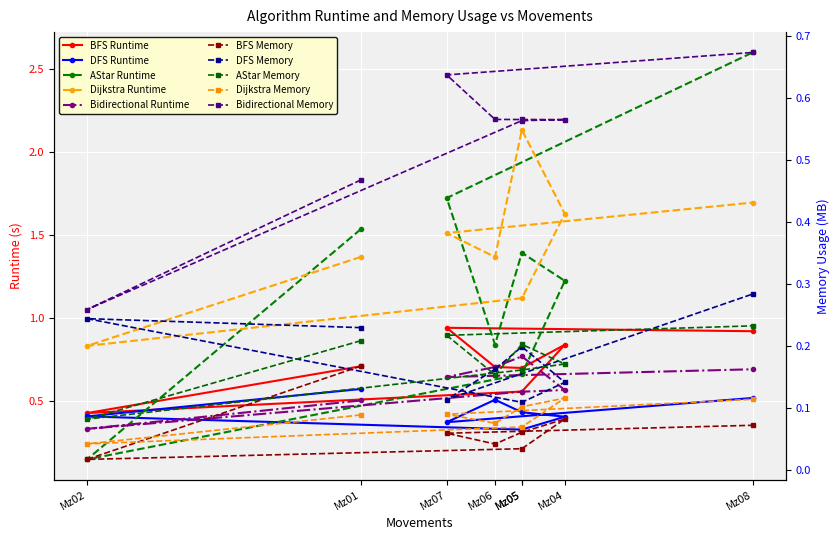

What is the difference between the DFS values at Mz06 and Mz05?

0.2